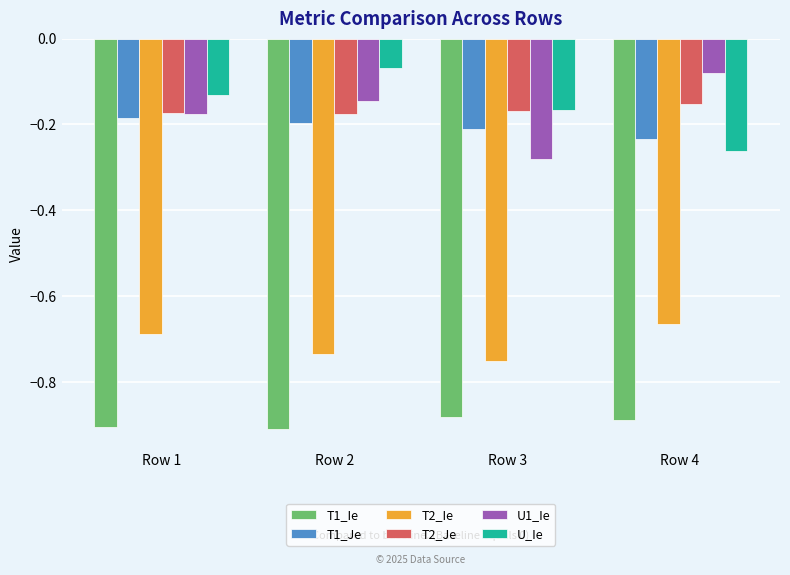

Rank the categories by U1_Ie value from highest to lowest.

Row 4, Row 2, Row 1, Row 3